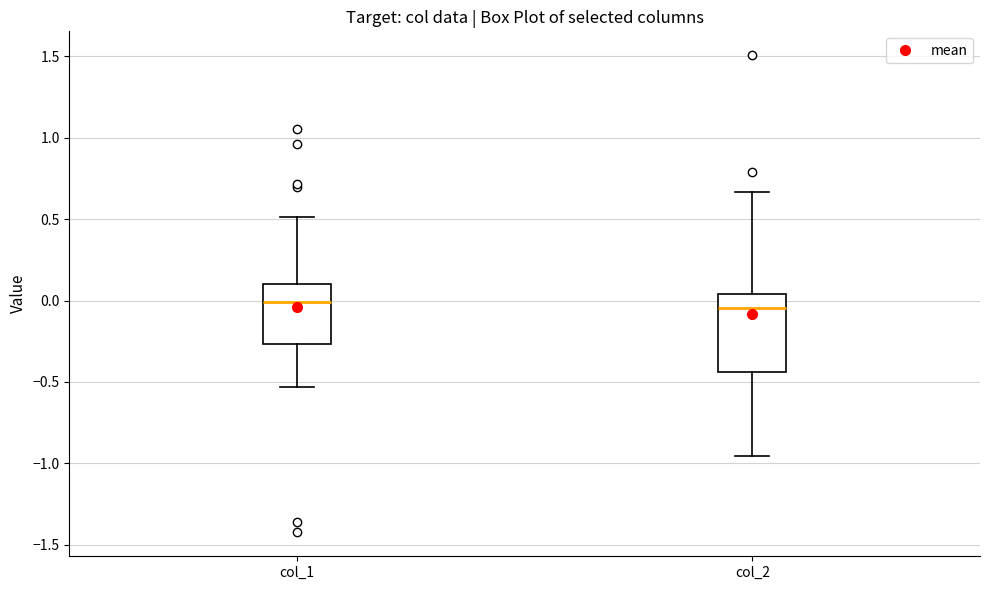

Where is the lower edge of the box for col_1 on the y-axis? The values are not printed on the chart, so give them approximately, as read against the axis.

-0.25